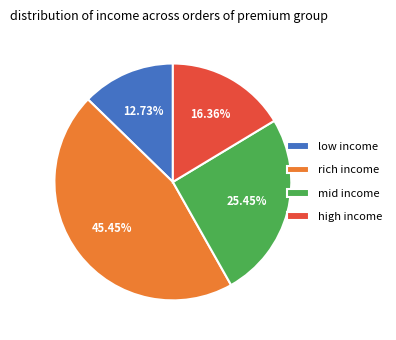

How many segments does this pie chart have?

4